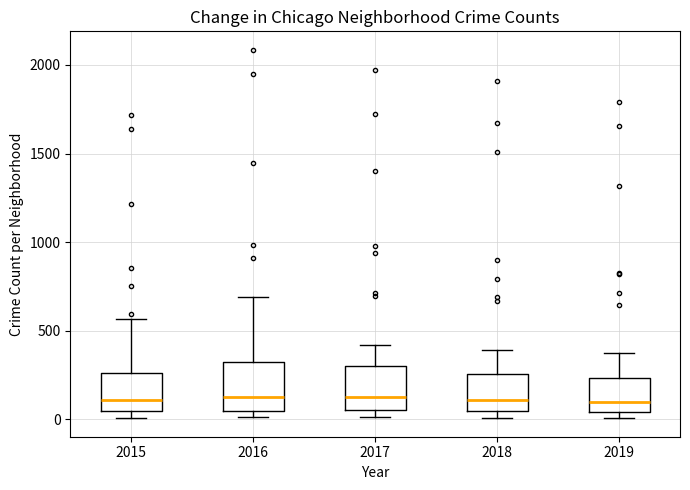

Reading left to right, read every box against the y-axis: the position of its median line, the range the box covers, and the ends of its whiskers. The values are not printed on the chart, so give them approximately, as read against the axis.

2015: median 100, box 50 to 250, whiskers 0 to 550
2016: median 150, box 50 to 300, whiskers 0 to 700
2017: median 100, box 50 to 300, whiskers 0 to 400
2018: median 100, box 50 to 250, whiskers 0 to 400
2019: median 100, box 50 to 250, whiskers 0 to 400